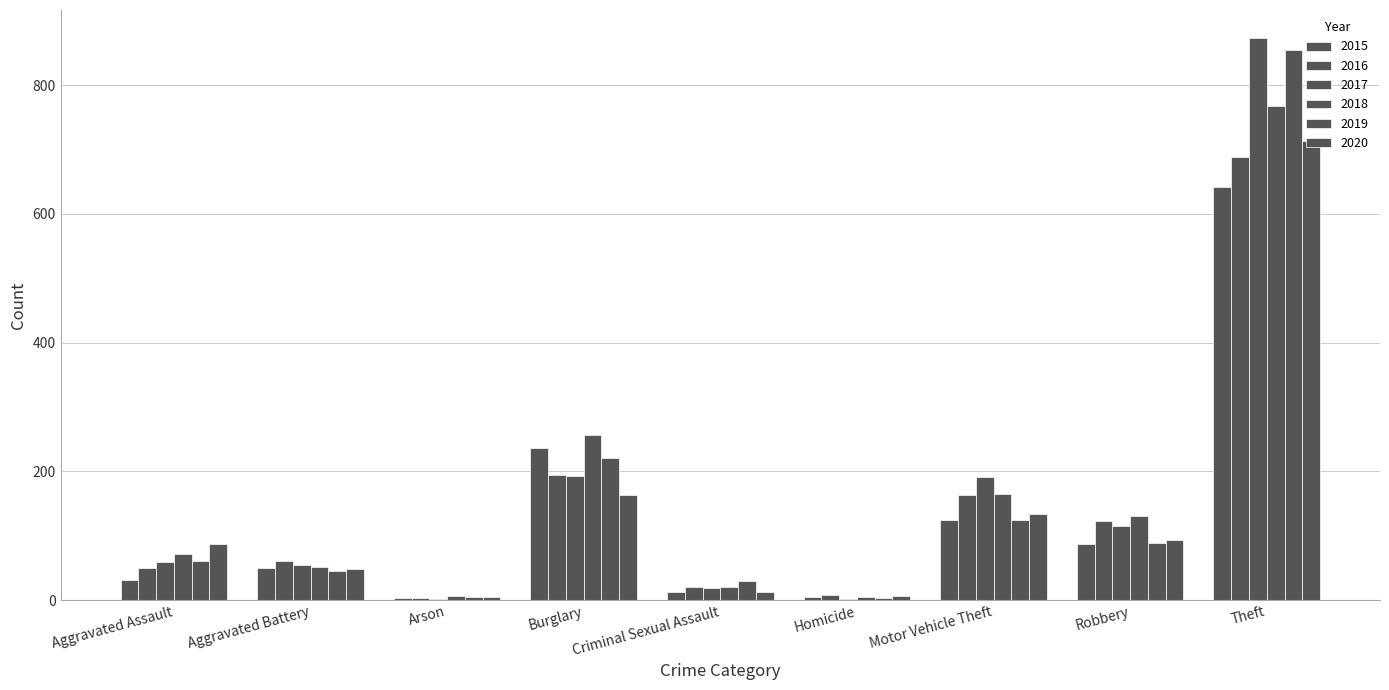

How many distinct data groups are displayed?

6